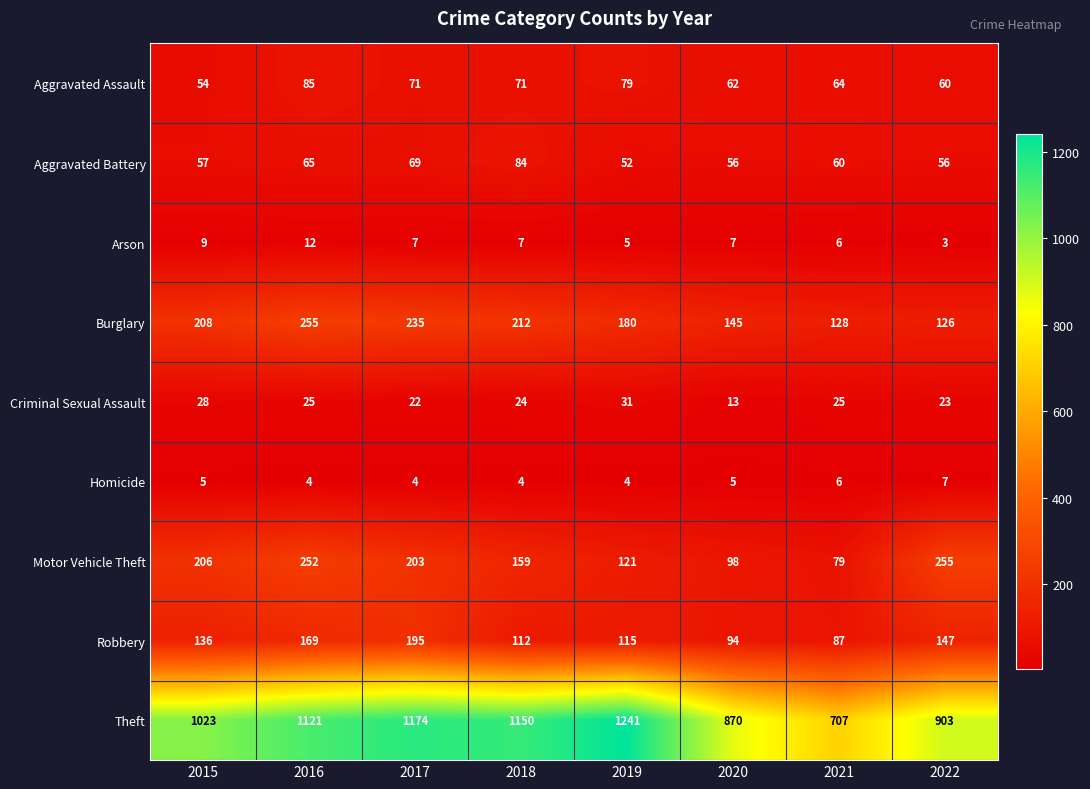

Count the number of data series in this chart.

9